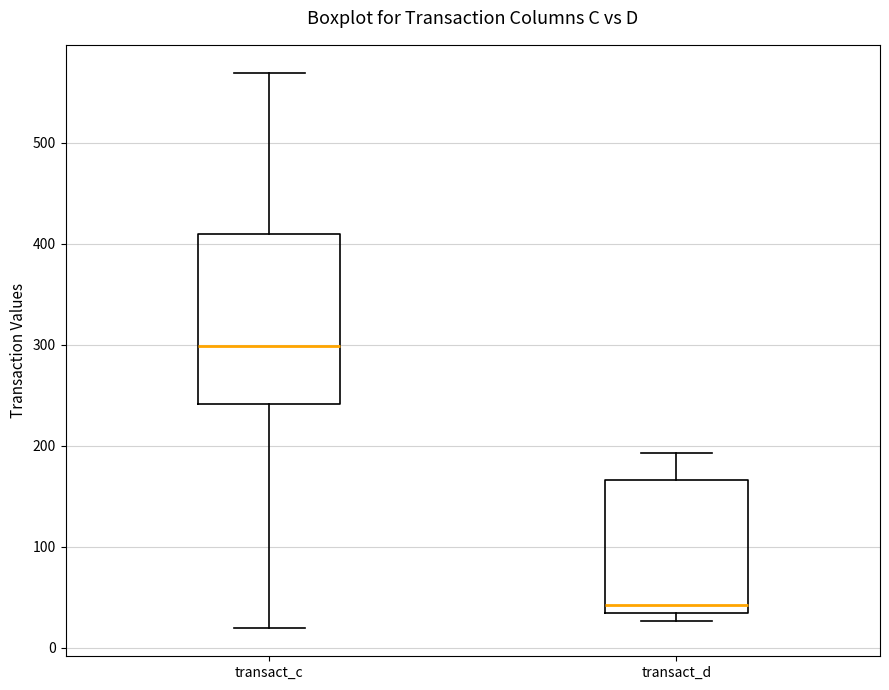

Reading left to right, read every box against the y-axis: the position of its median line, the range the box covers, and the ends of its whiskers. The values are not printed on the chart, so give them approximately, as read against the axis.

transact_c: median 300, box 240 to 410, whiskers 20 to 570
transact_d: median 40, box 30 to 170, whiskers 30 (just below the box's lower edge) to 190